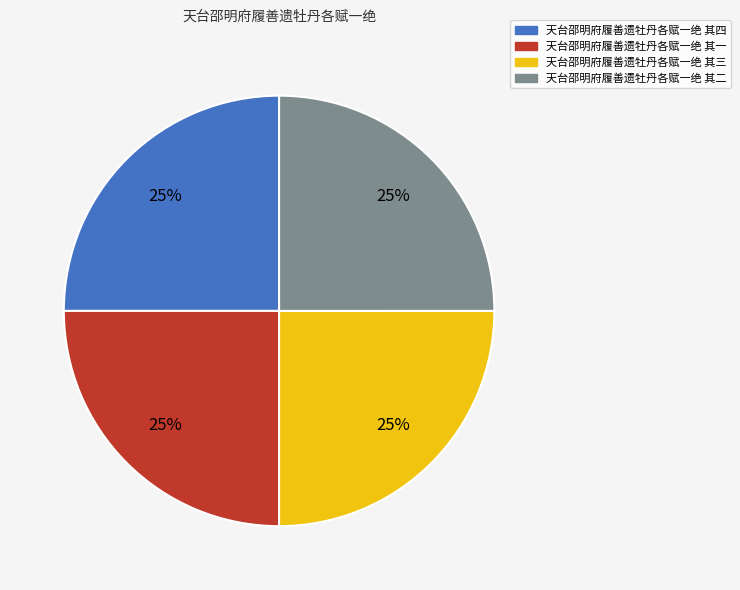

To the nearest percent, what is the combined percentage of 天台邵明府履善遗牡丹各赋一绝 其二 and 天台邵明府履善遗牡丹各赋一绝 其四?

50%